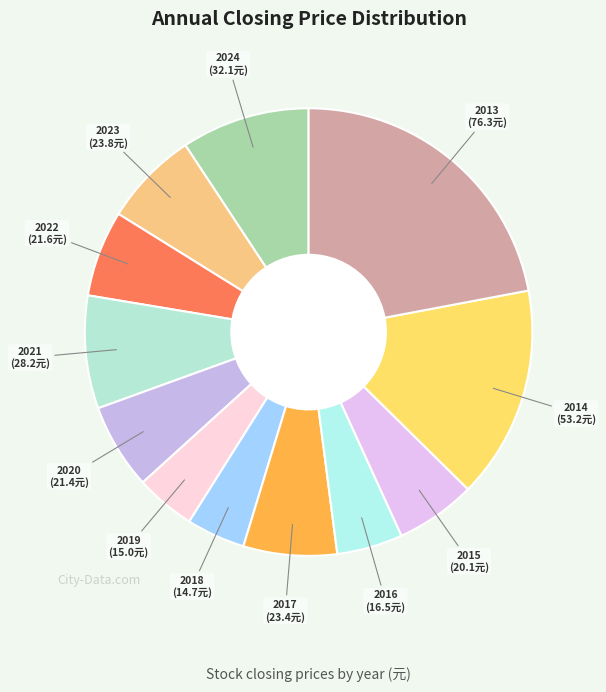

Is it true that 2020 is 14% of the pie?

False